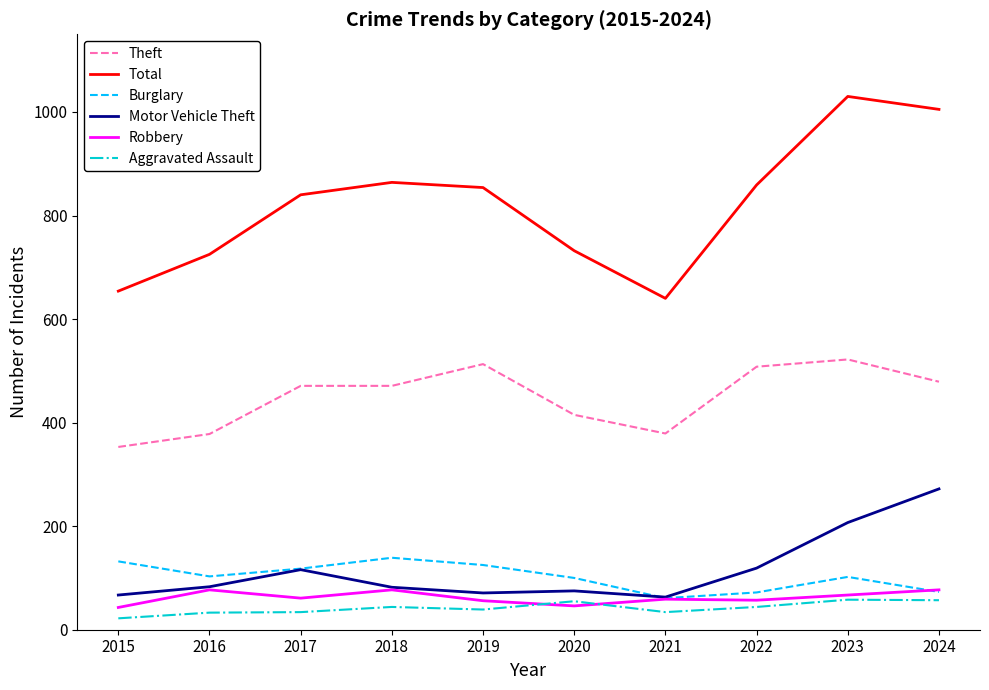

Which label corresponds to the largest value in the chart?

2023